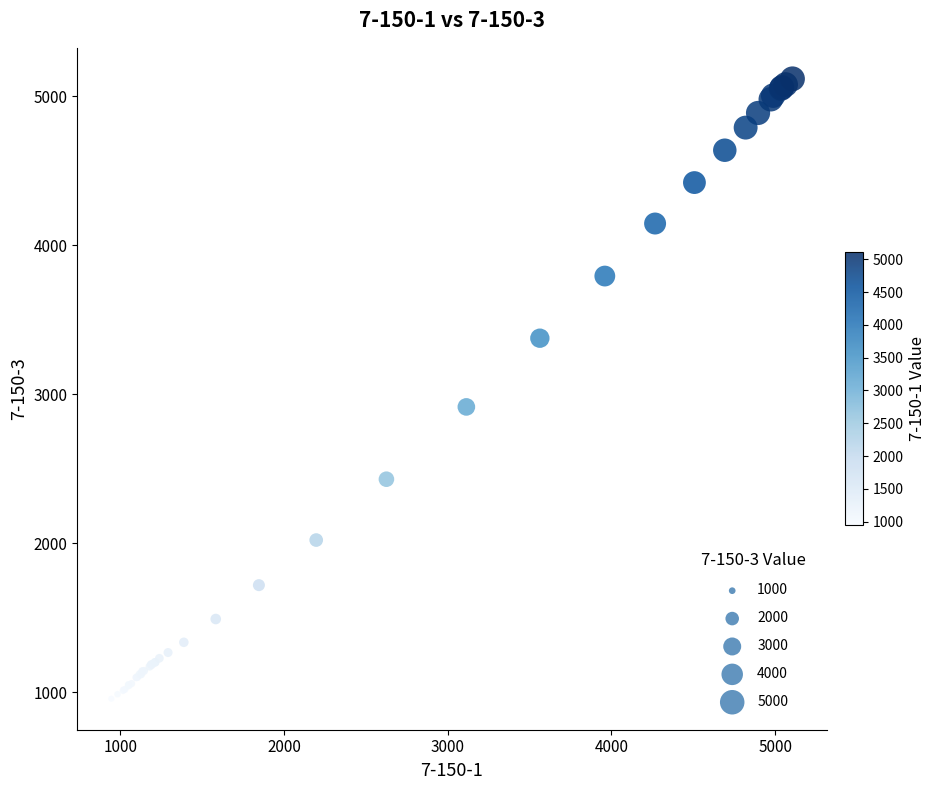

What Y value in the scatter plot is closest to 3036?

2914.9